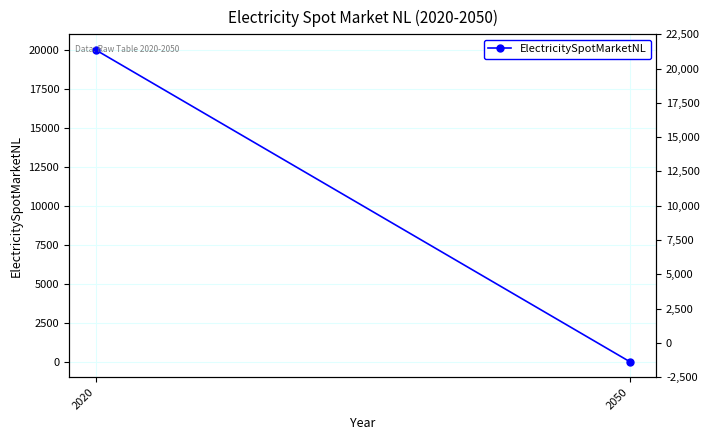

True or false: the data shows 20000 at 2020.

True